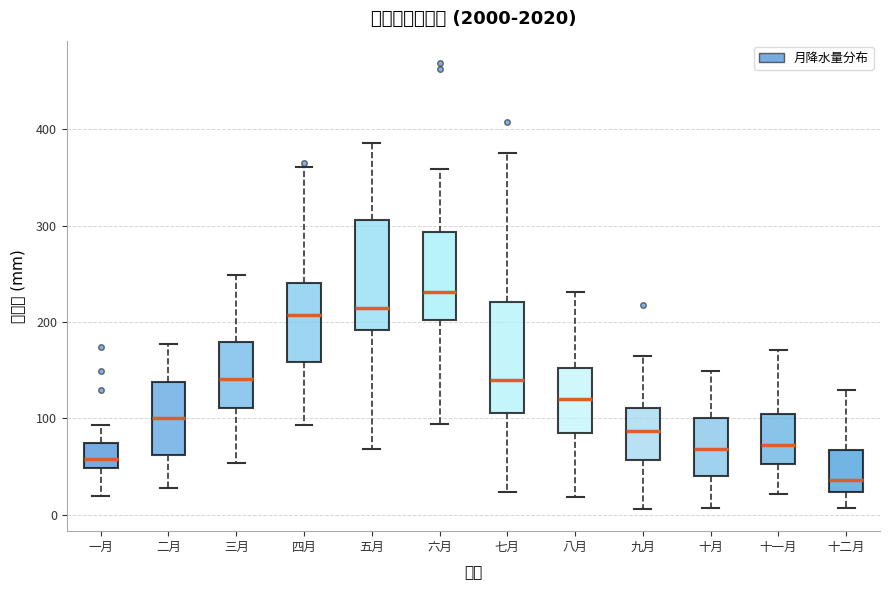

Reading left to right, transcribe this box plot: for each box, give where its median line is, the range the box spans, and where its two whiskers end, as read against the y-axis. The values are not printed on the chart, so give them approximately, as read against the axis.

一月: median 60, box 50 to 70, whiskers 20 to 90
二月: median 100, box 60 to 140, whiskers 30 to 180
三月: median 140, box 110 to 180, whiskers 50 to 250
四月: median 210, box 160 to 240, whiskers 90 to 360
五月: median 210, box 190 to 310, whiskers 70 to 390
六月: median 230, box 200 to 290, whiskers 90 to 360
七月: median 140, box 110 to 220, whiskers 20 to 380
八月: median 120, box 80 to 150, whiskers 20 to 230
九月: median 90, box 60 to 110, whiskers 10 to 170
十月: median 70, box 40 to 100, whiskers 10 to 150
十一月: median 70, box 50 to 100, whiskers 20 to 170
十二月: median 40, box 20 to 70, whiskers 10 to 130